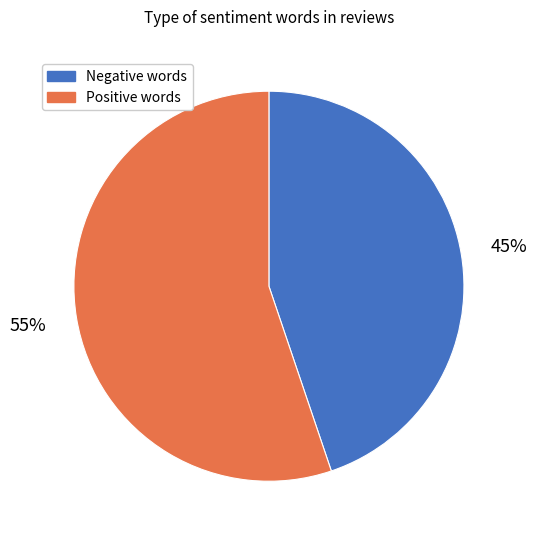

Which slice is the largest?

Positive words